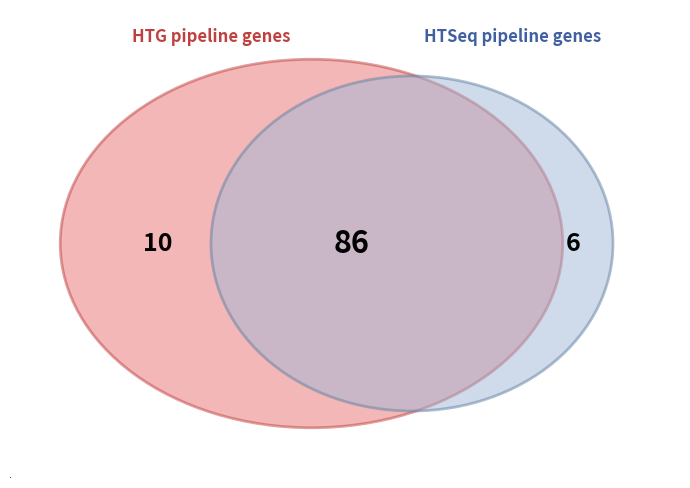

How many slices are in this pie chart?

3